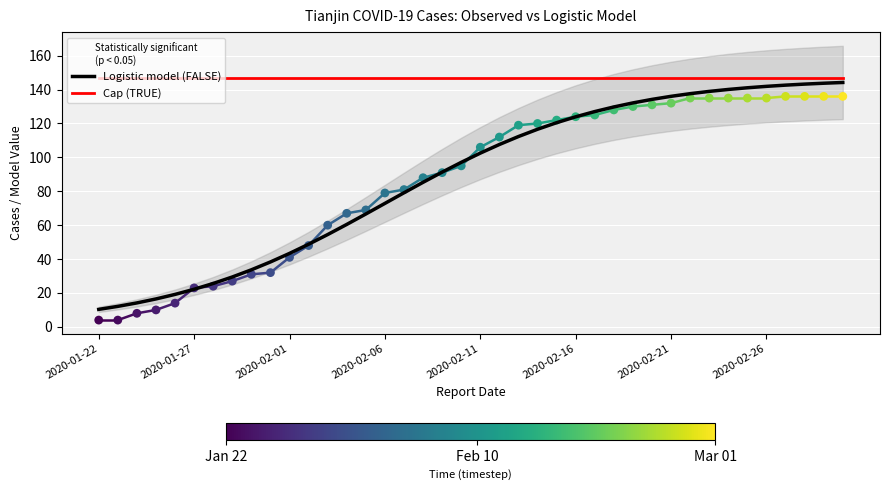

At which category is the sum across all series the highest?

39